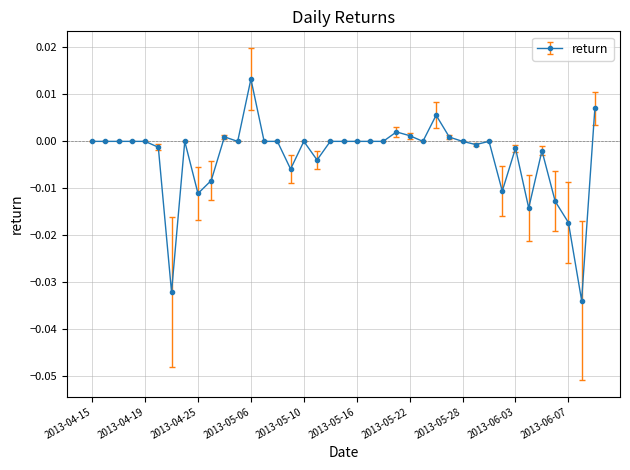

True or false: the data has more than 1 interior local peaks.

True